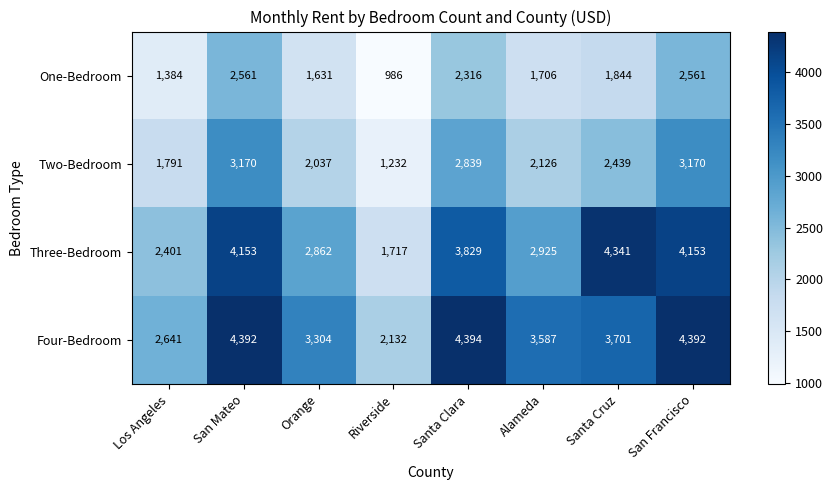

At how many categories does at least one series exceed 3111?

6